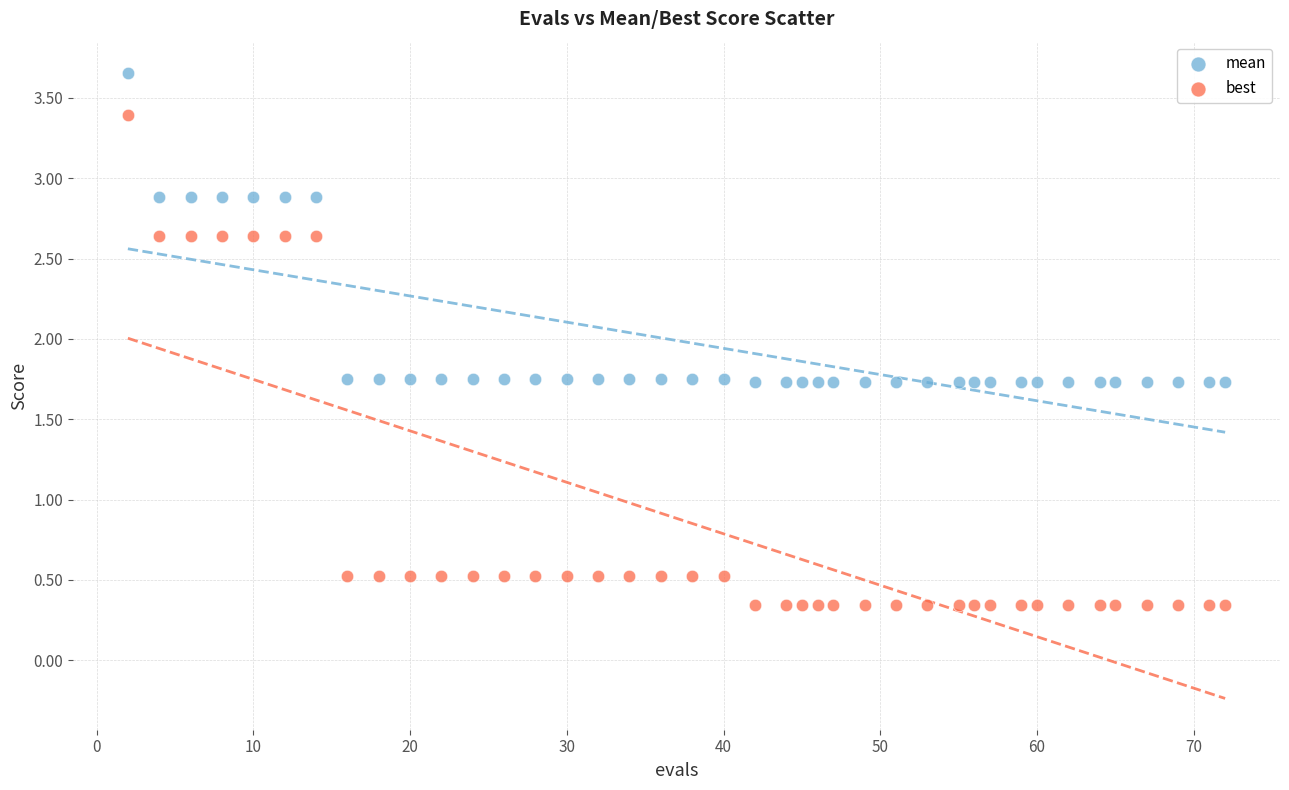

Which series contains the lowest Y value?

best